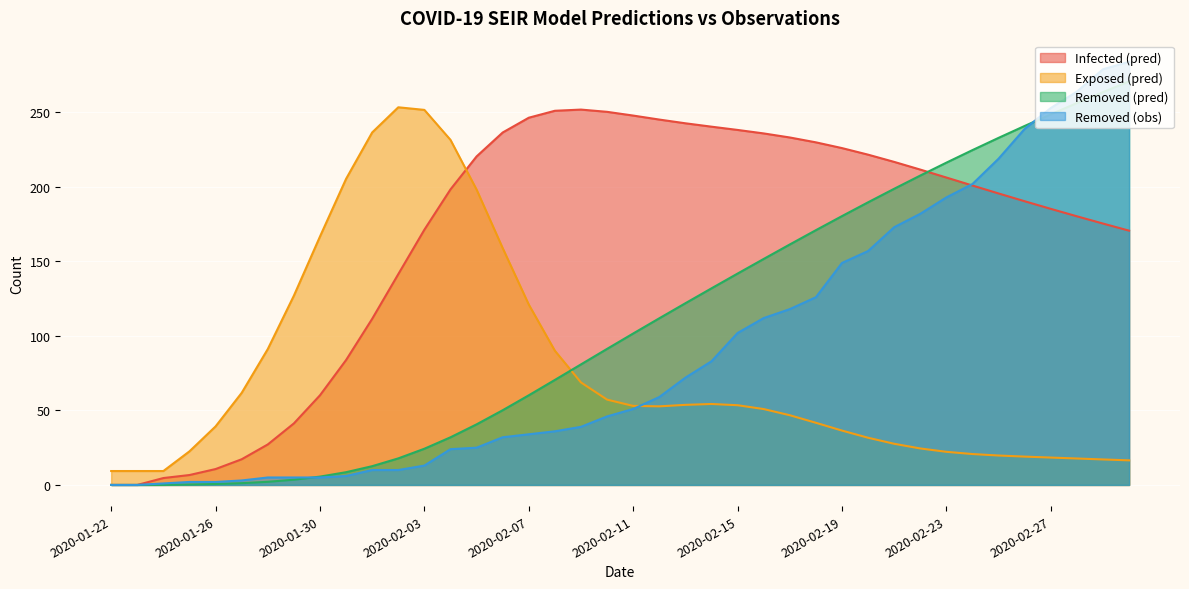

Which series has the largest total across all categories?

Infected (pred)